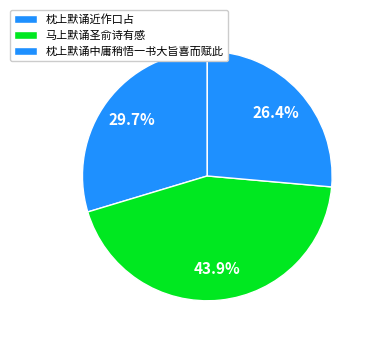

Count the number of slices in the pie.

3